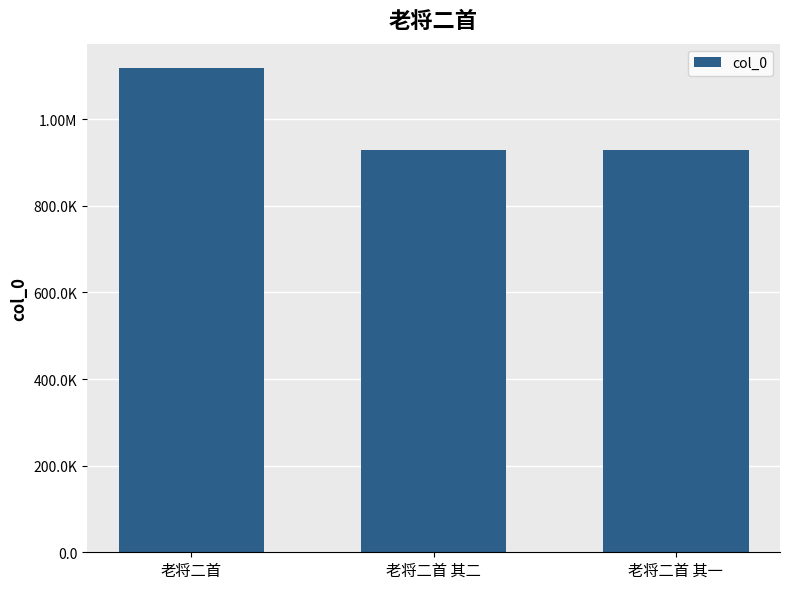

Does the chart contain any negative values?

No